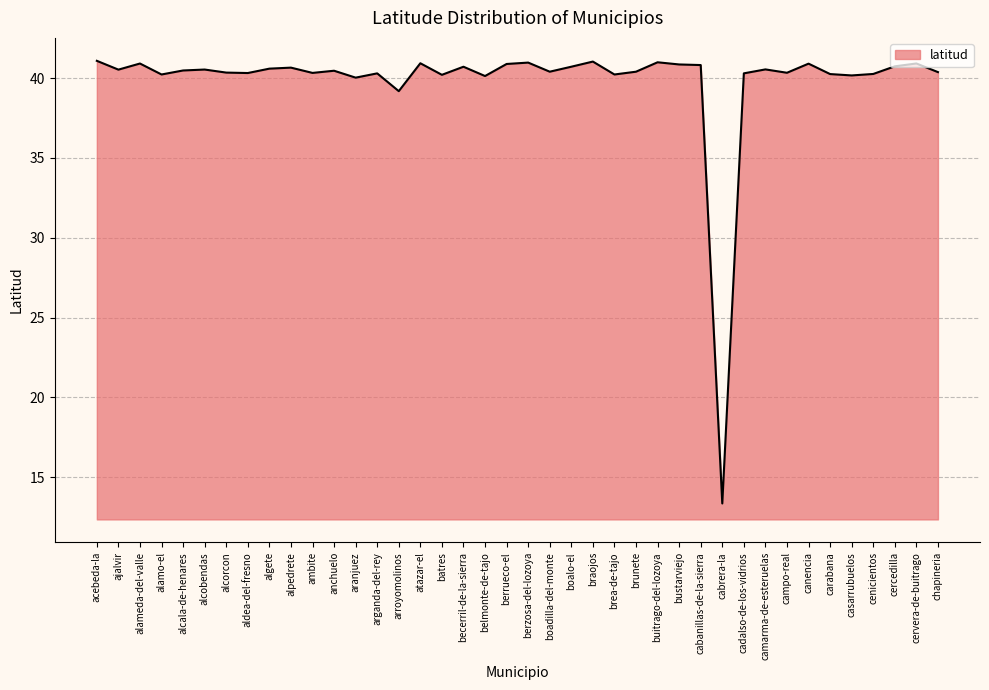

Where is the data nearest to the value 27?

arroyomolinos